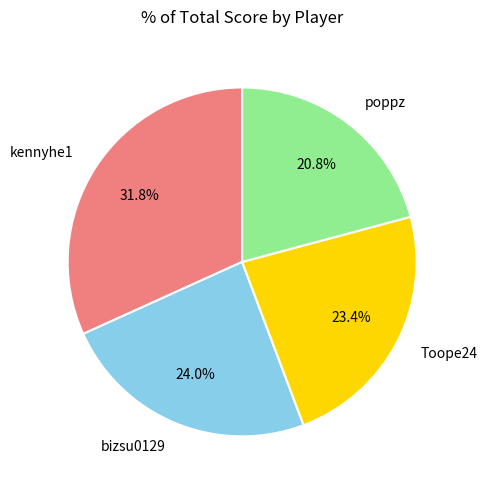

Between Toope24 and kennyhe1, which is larger?

kennyhe1